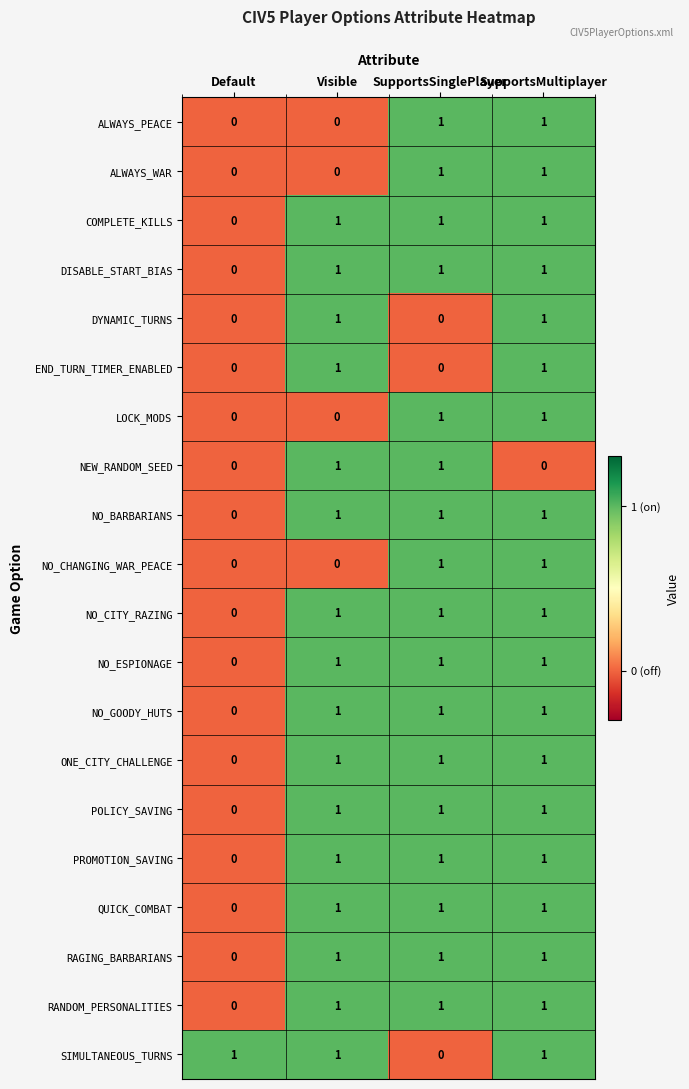

How many distinct data groups are displayed?

20